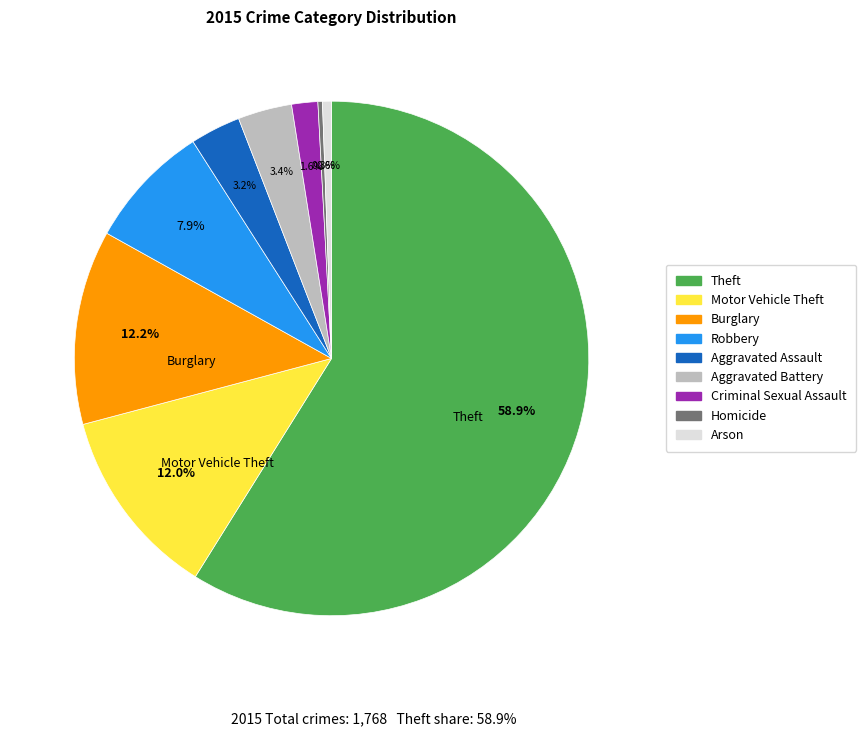

The Motor Vehicle Theft slice represents 22% of the pie. True or false?

False